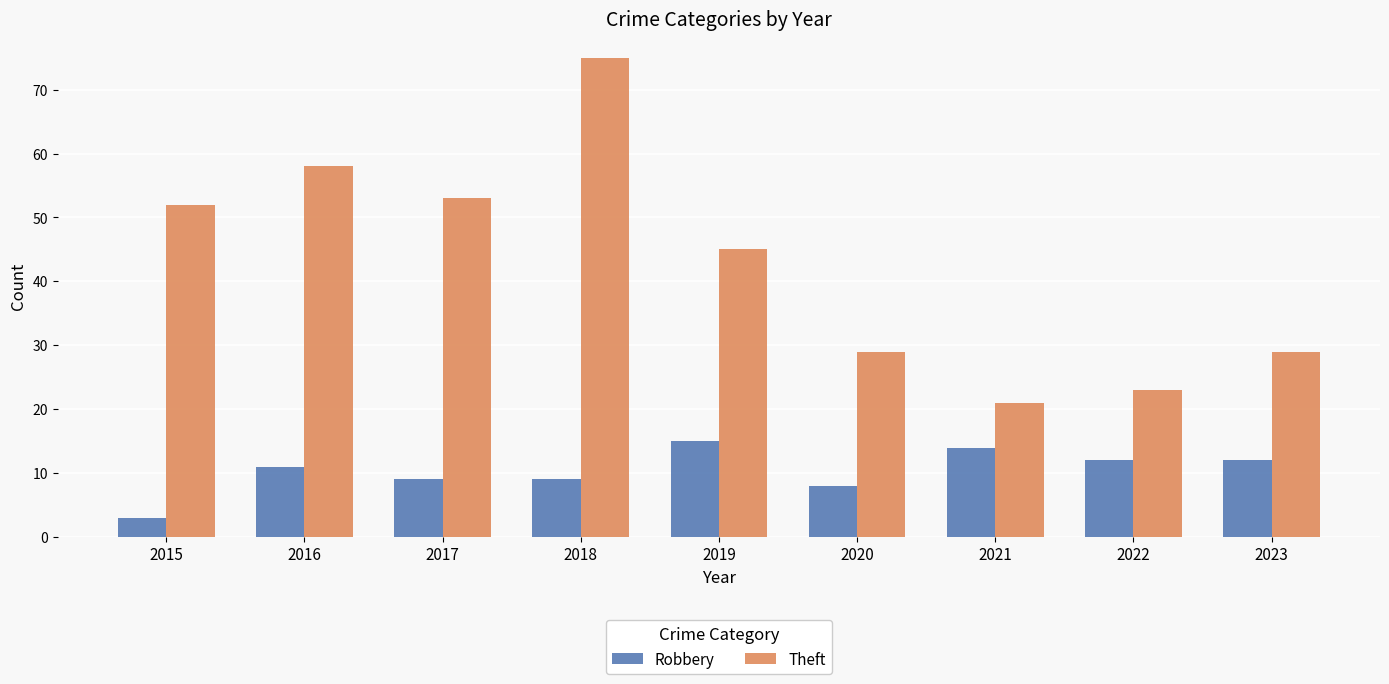

What is the value of the Theft bar at the 7th from the left?

21